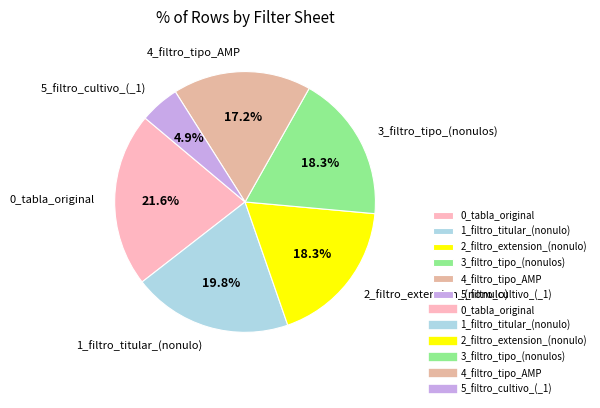

Does 3_filtro_tipo_(nonulos) represent more than half of the total?

No